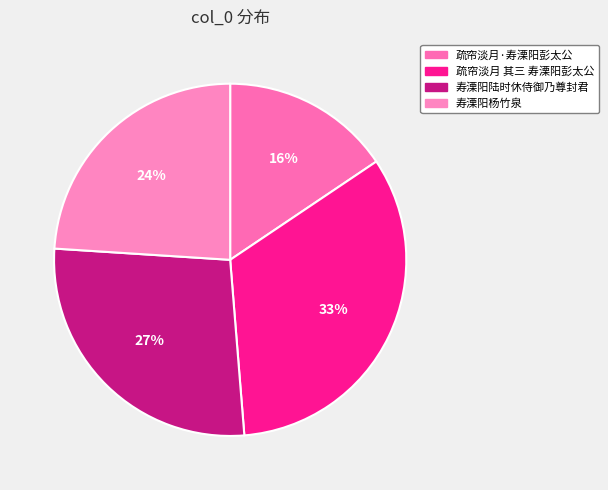

Which has a higher value, 寿溧阳杨竹泉 or 寿溧阳陆时休侍御乃尊封君?

寿溧阳陆时休侍御乃尊封君